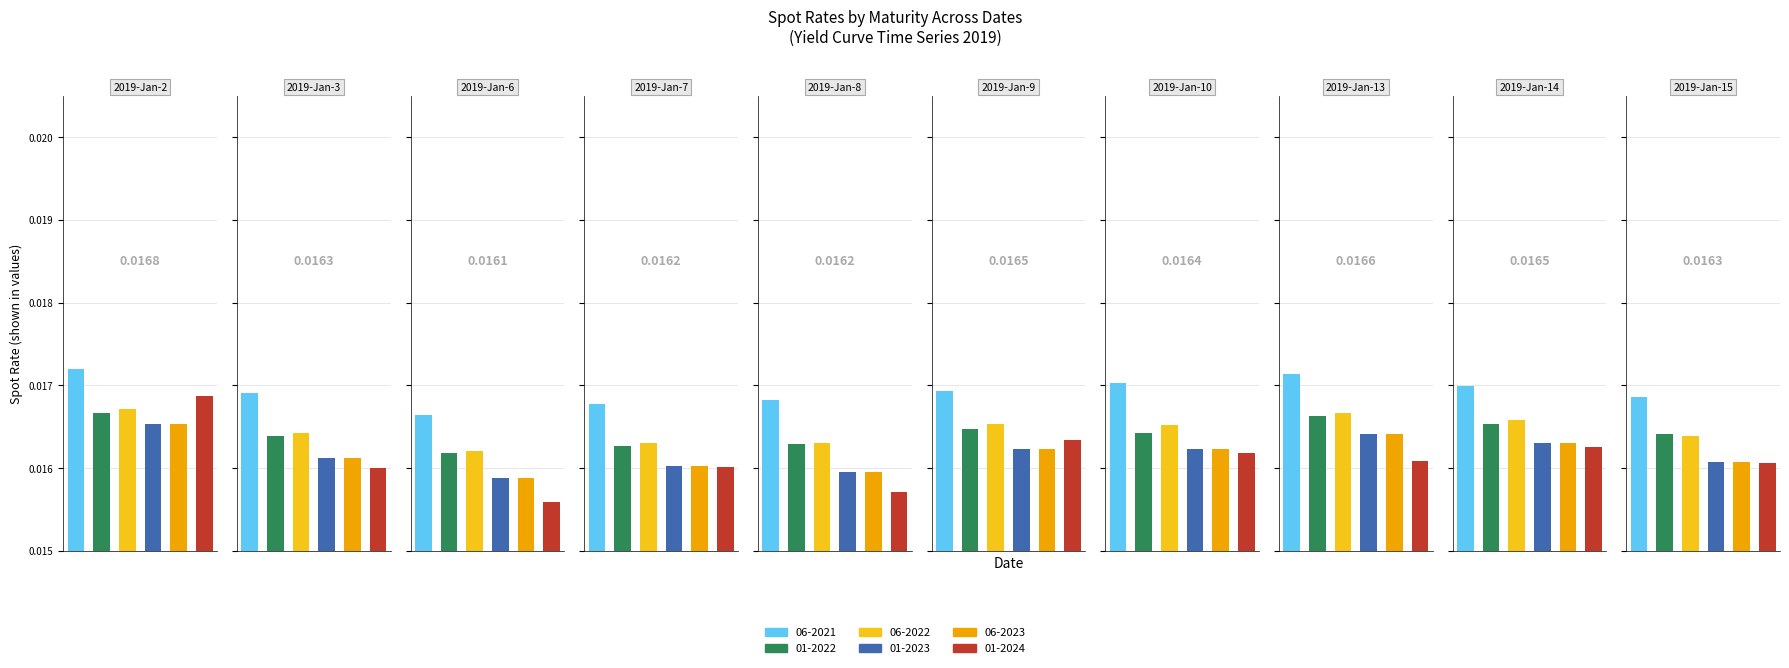

The 01-2024 series shows 0.0 at 2019-Jan-15. True or false?

True